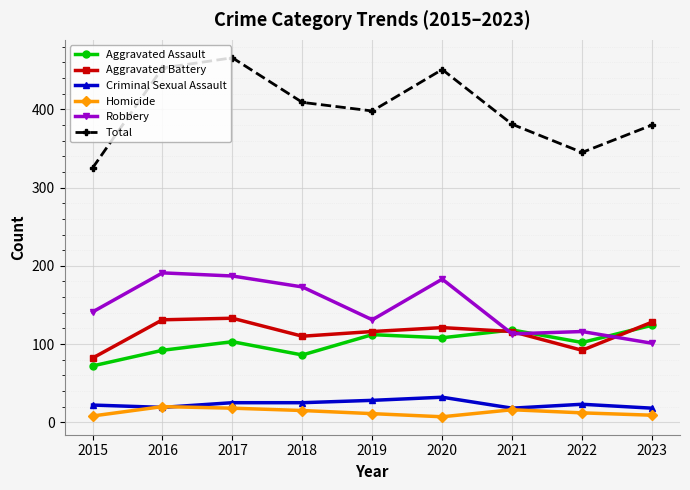

Which series has the largest range (max minus min)?

Total